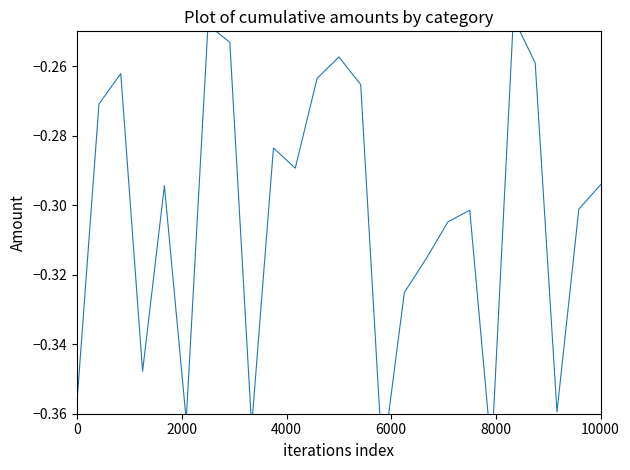

How many interior local peaks (higher than both neighbors) does the data have?

7